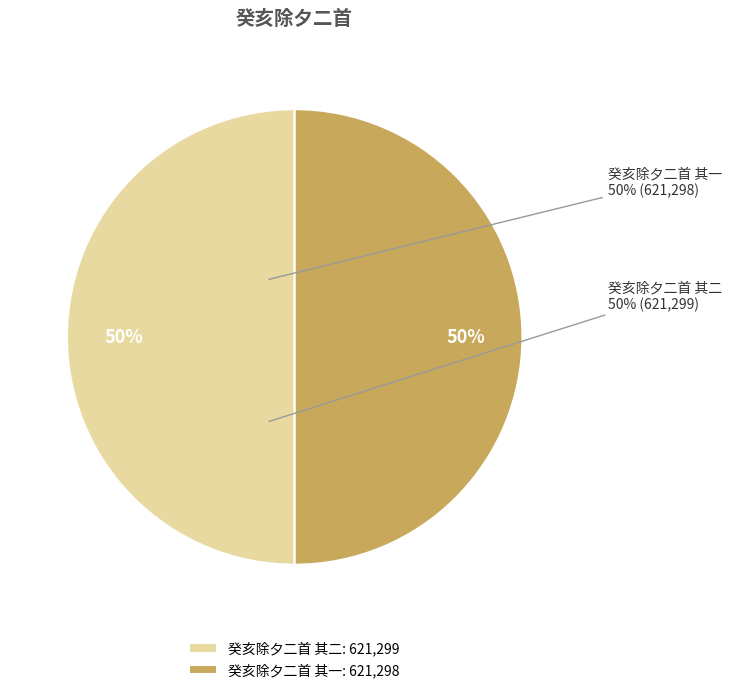

True or false: 癸亥除夕二首 其一 accounts for 63% of the total.

False